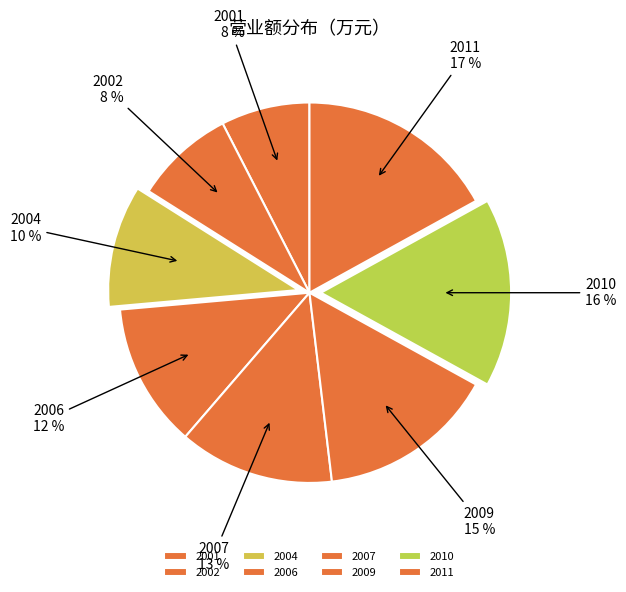

Count the number of slices in the pie.

8